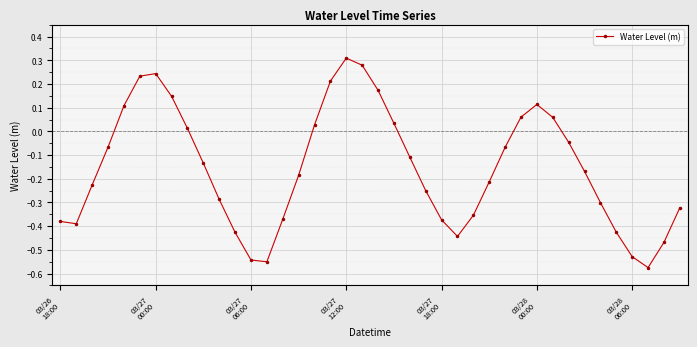

How many lines are shown in the chart?

1